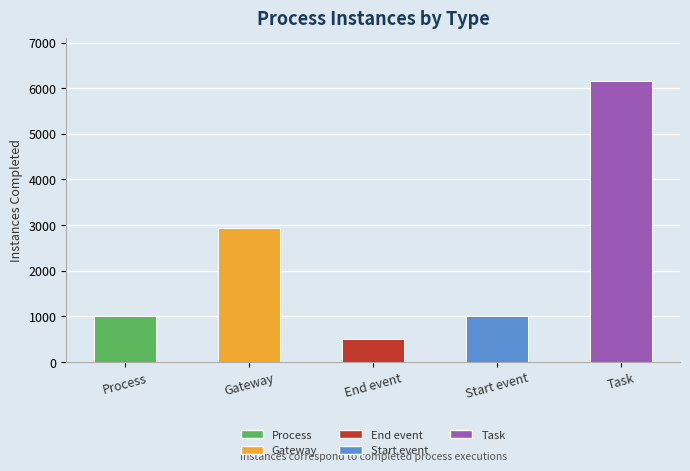

How many data points are less than 1000?

1